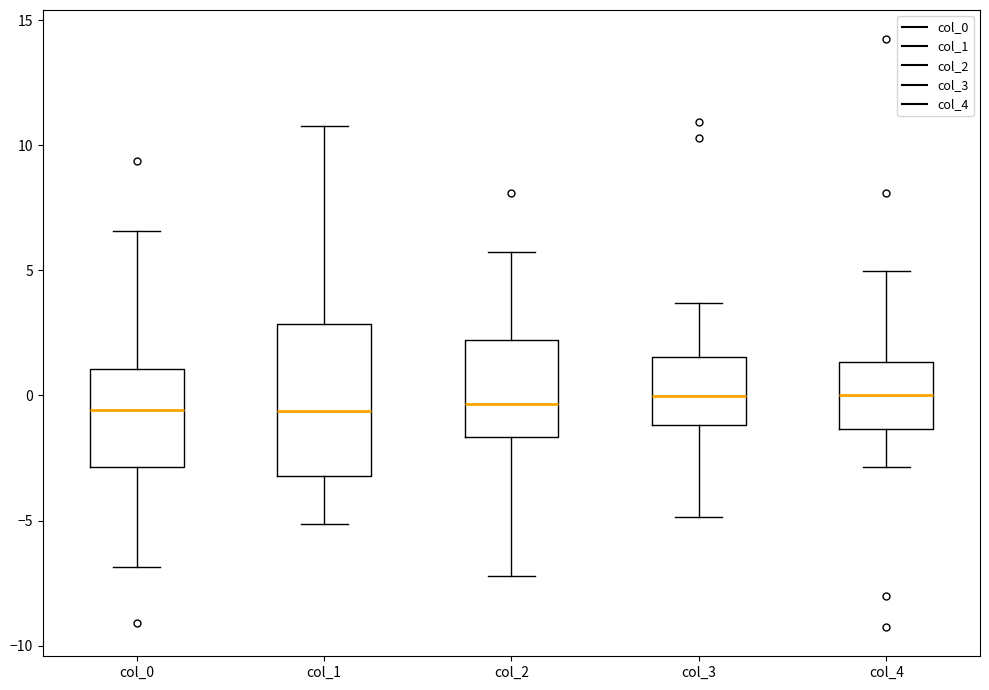

Which box is the tallest, from its lower edge to its upper edge?

col_1